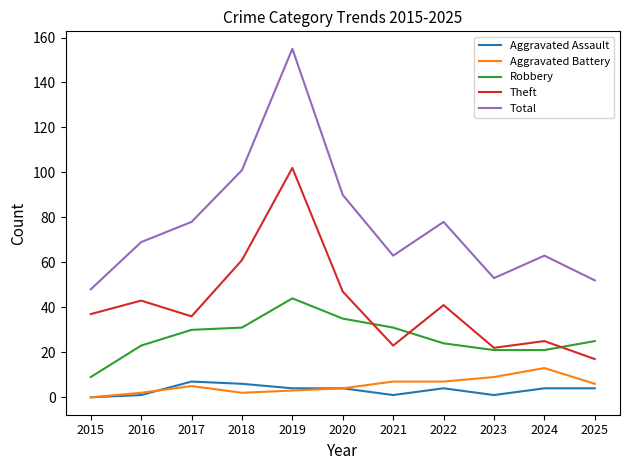

How many values in the Theft series are below 37?

5